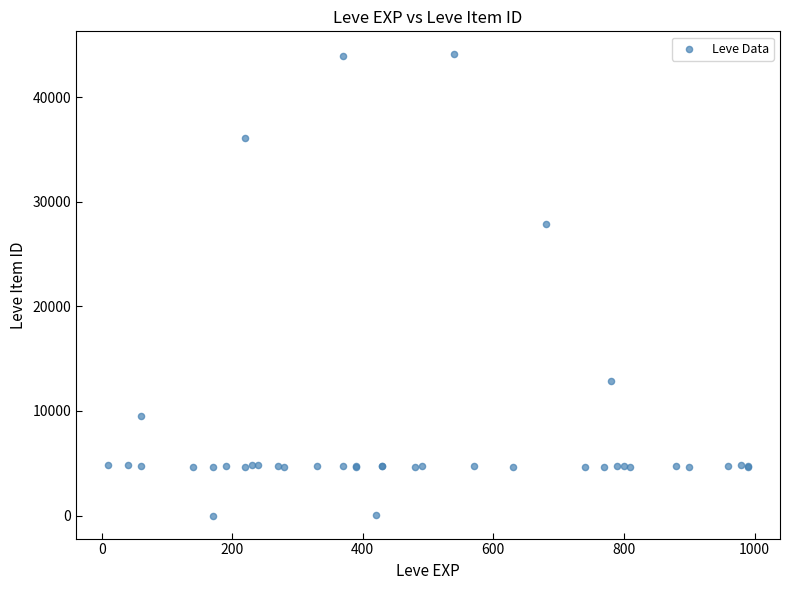

What Y value in the scatter plot is closest to 22048?

27884